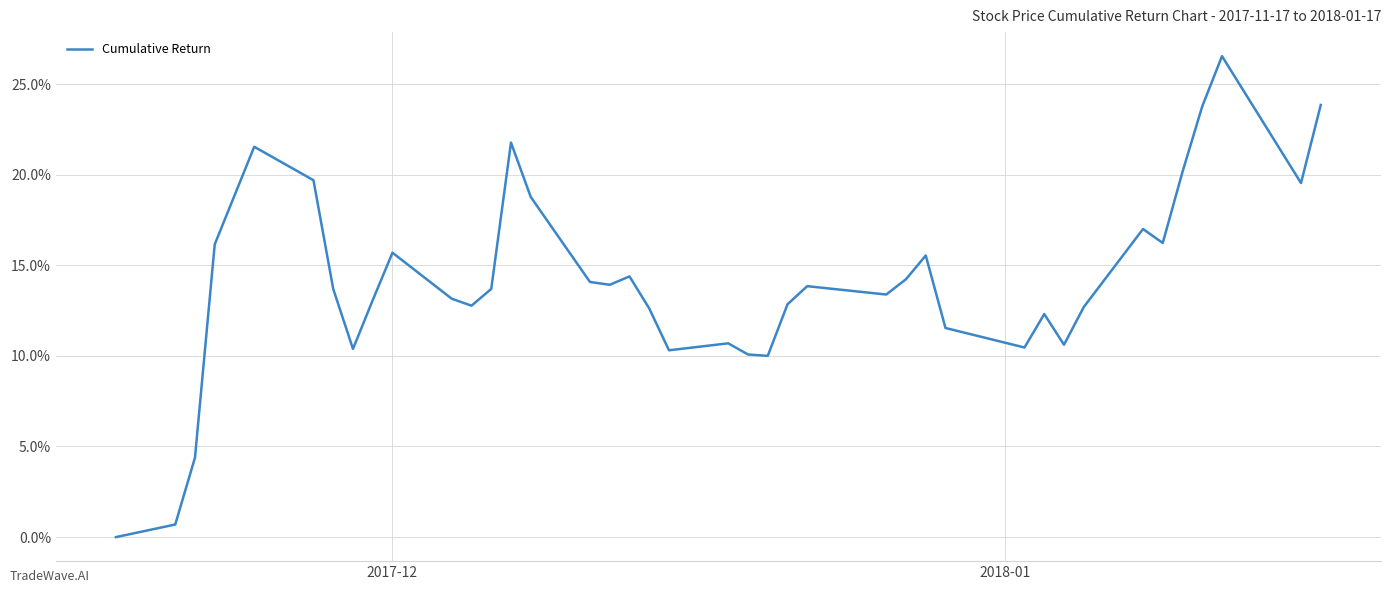

Does the chart have visible grid lines?

Yes